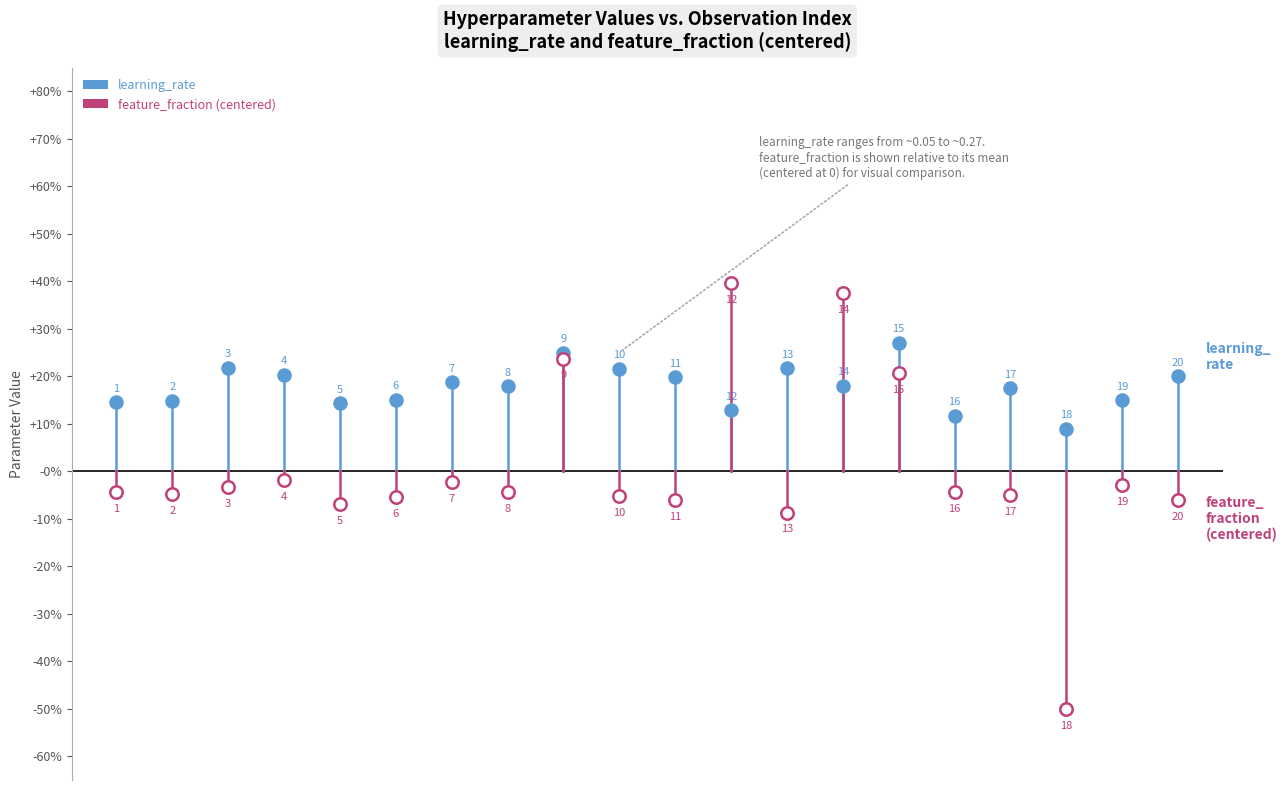

Is the value of learning_rate at 1 greater than the value of feature_fraction at 1?

Yes